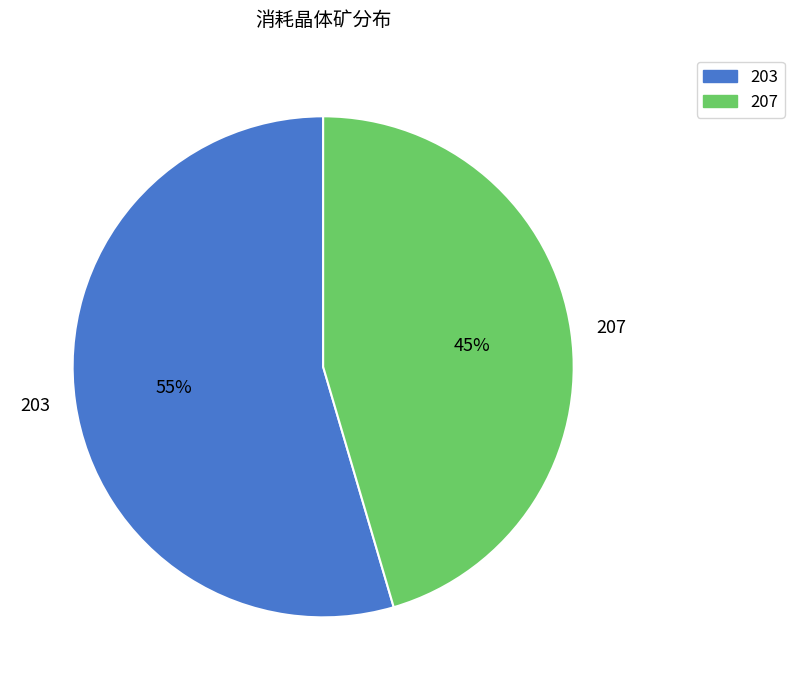

How many segments does this pie chart have?

2